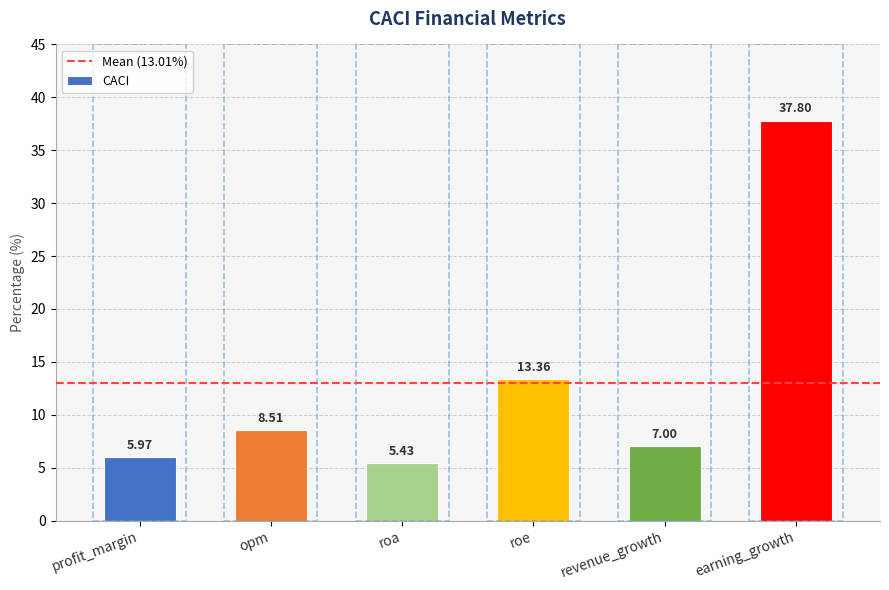

What is the label of the 1st bar from the right?

earning_growth